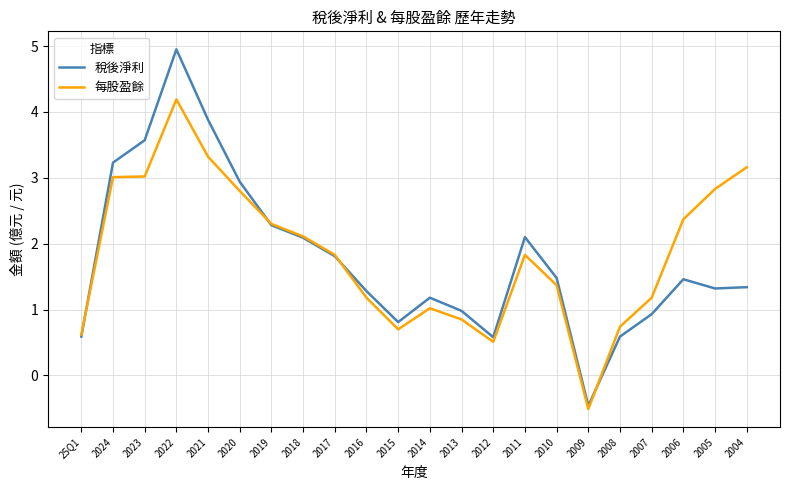

What is the difference between the maximum and minimum values in the 每股盈餘 series?

4.7